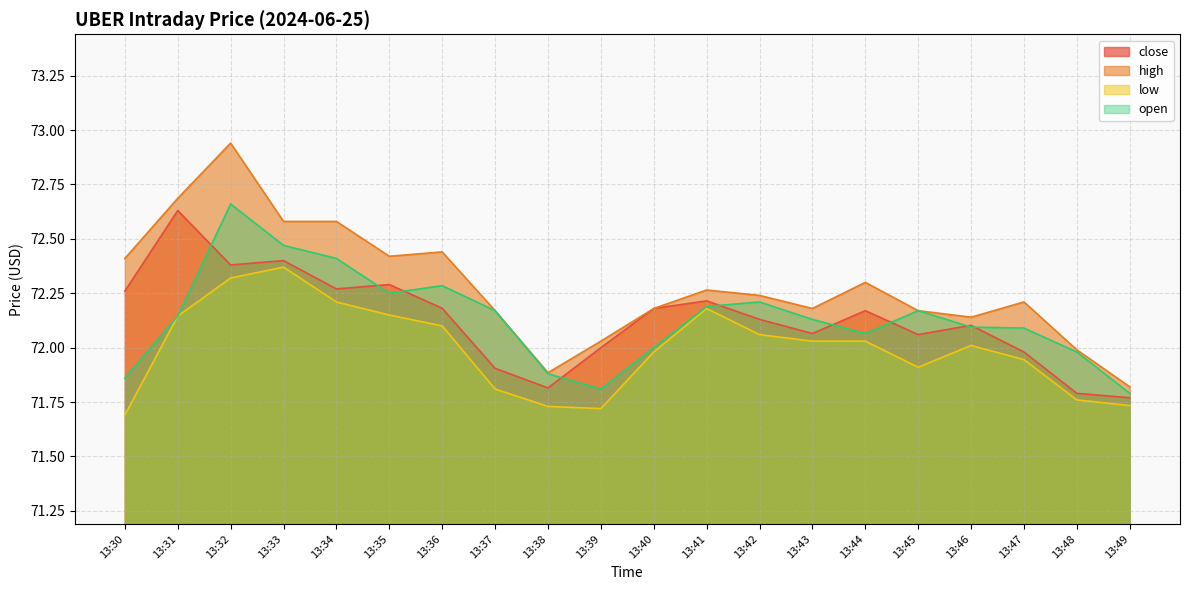

Rank the categories by close value from lowest to highest.

13:49, 13:48, 13:38, 13:37, 13:47, 13:39, 13:45, 13:43, 13:46, 13:42, 13:44, 13:40, 13:36, 13:41, 13:30, 13:34, 13:35, 13:32, 13:33, 13:31